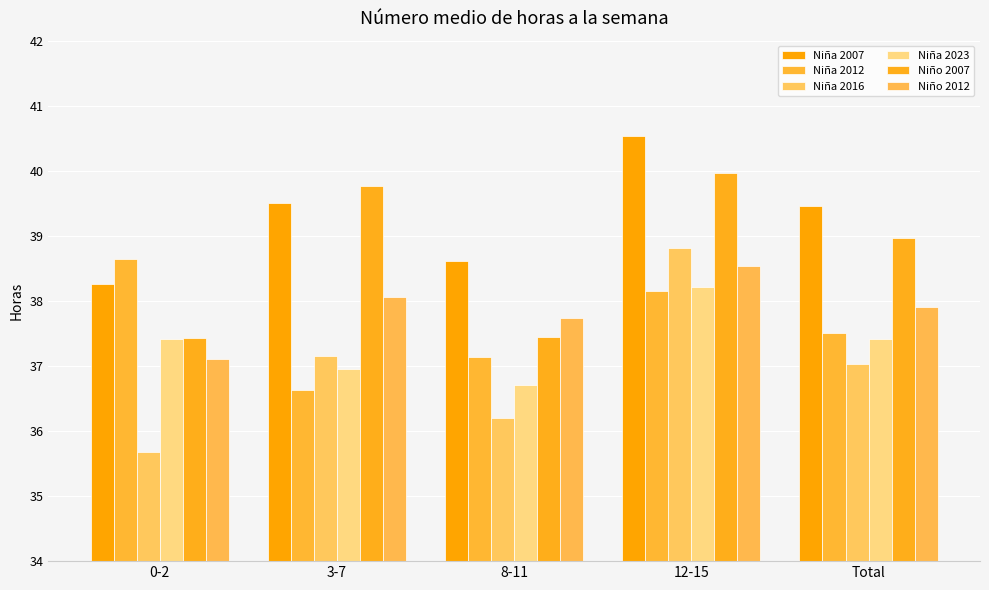

Reading right to left, list all the values displayed in this chart.

Niña 2007: Total=39.5	12-15=40.5	8-11=38.6	3-7=39.5	0-2=38.3
Niña 2012: Total=37.5	12-15=38.1	8-11=37.1	3-7=36.6	0-2=38.6
Niña 2016: Total=37.0	12-15=38.8	8-11=36.2	3-7=37.1	0-2=35.7
Niña 2023: Total=37.4	12-15=38.2	8-11=36.7	3-7=37.0	0-2=37.4
Niño 2007: Total=39.0	12-15=40.0	8-11=37.5	3-7=39.8	0-2=37.4
Niño 2012: Total=37.9	12-15=38.5	8-11=37.7	3-7=38.1	0-2=37.1